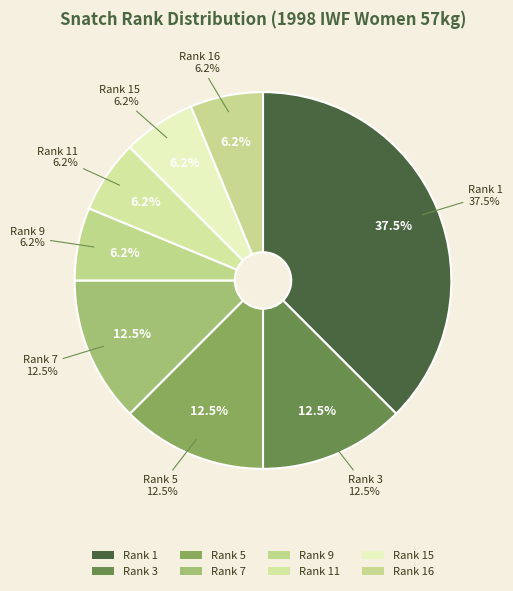

To the nearest percent, what is the average slice percentage?

12%